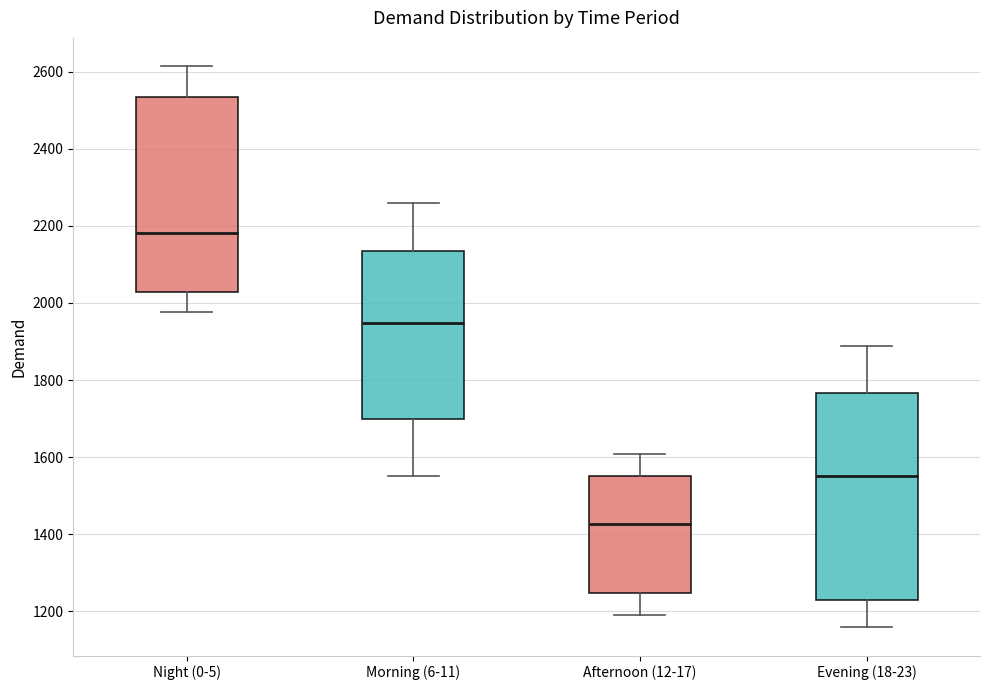

Which box has the lowest median line?

Afternoon (12-17)